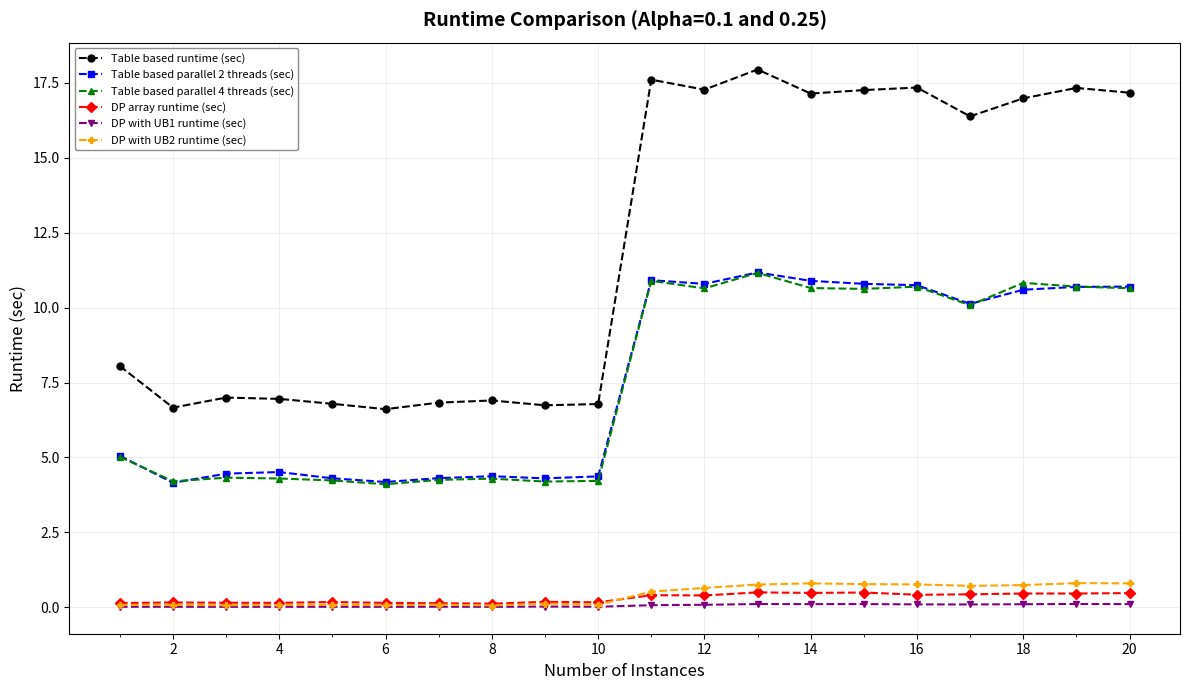

What is the minimum value for Table based parallel 4 threads (sec)?

4.1